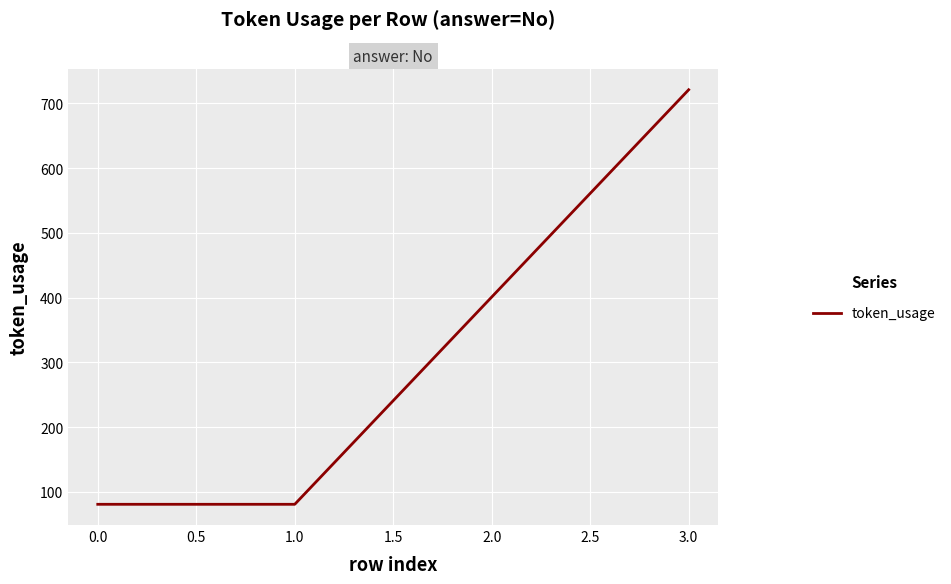

True or false: the data has more than 1 interior local peaks.

False